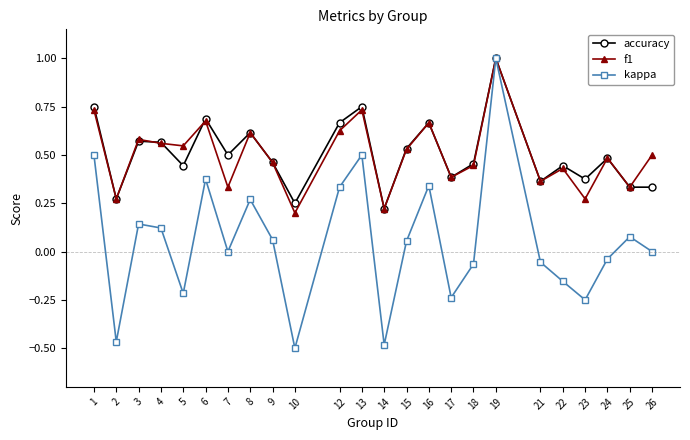

Between 3 and 17, which series saw the biggest shift?

kappa